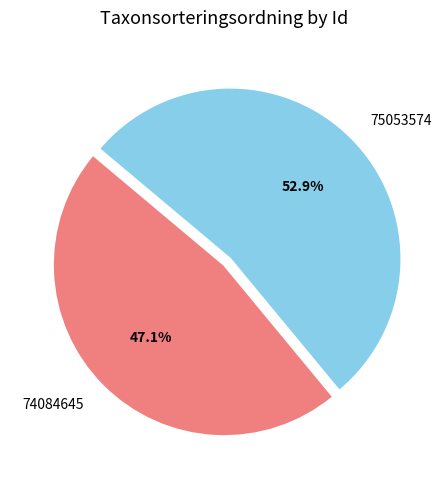

Between 74084645 and 75053574, which is larger?

75053574